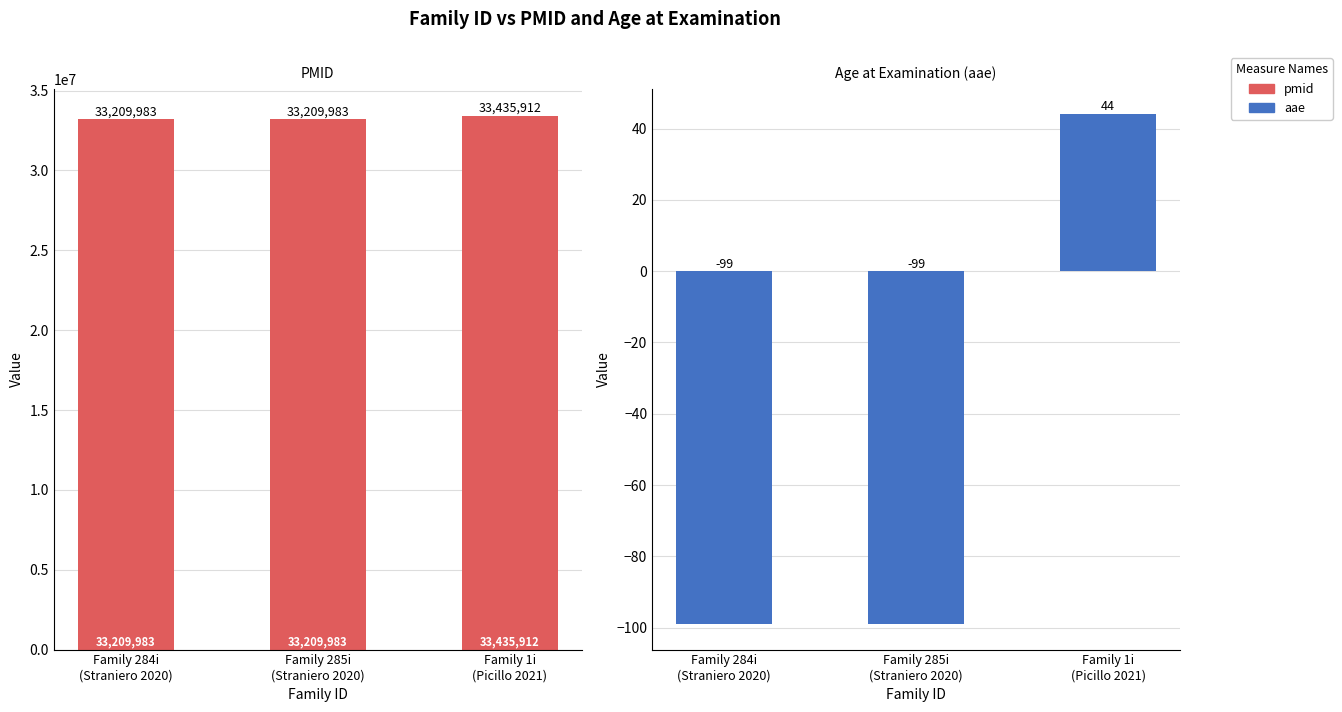

How many values in aae are below zero?

2